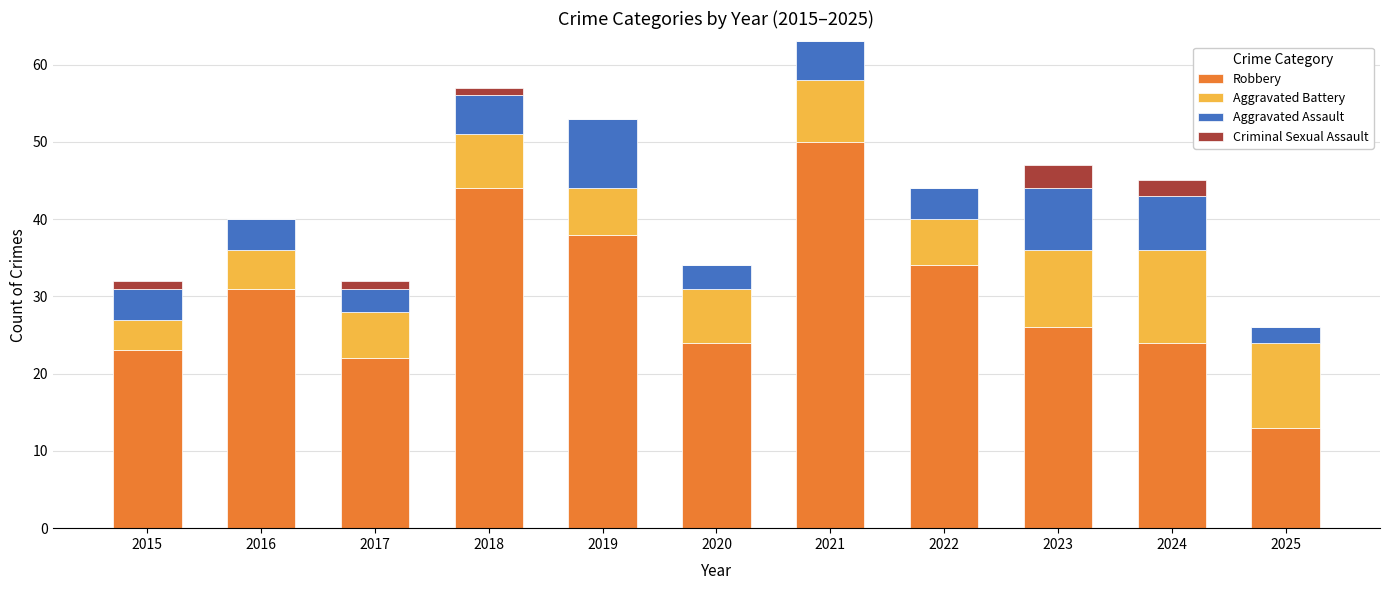

What is the total value across all series at 2019?

53